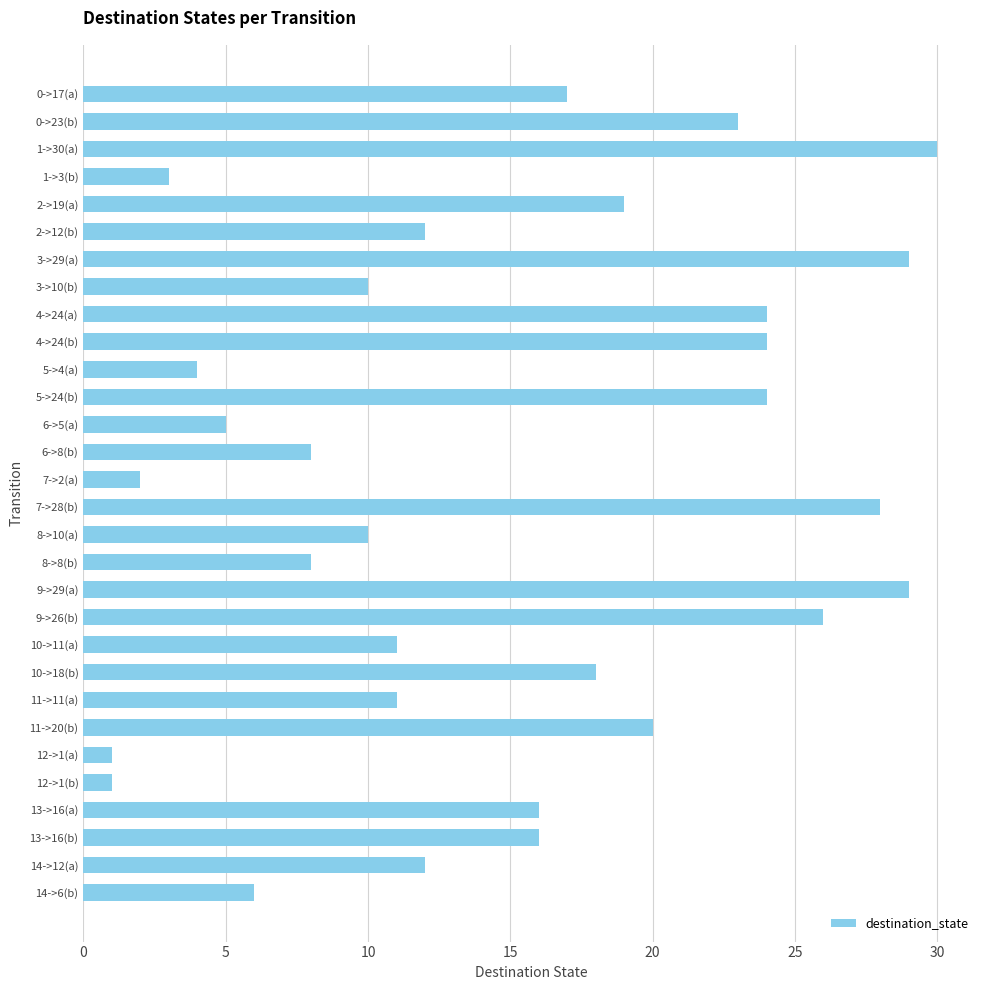

What is the change in value from 5->4(a) to 8->10(a)?

+6